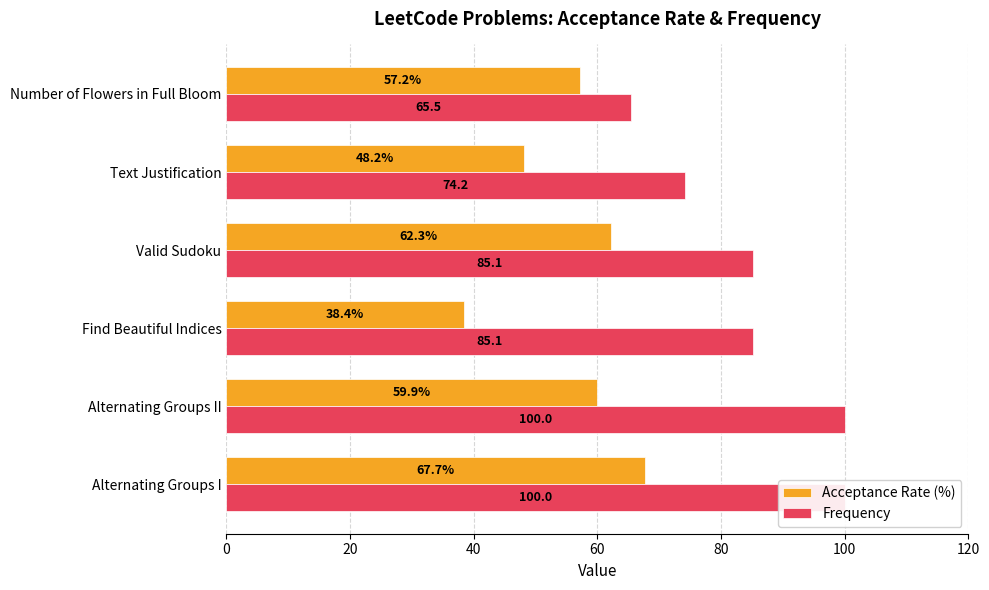

Reading left to right, extract all data points from this chart.

Acceptance Rate (%): 67.7	59.9	38.4	62.3	48.2	57.2
Frequency: 100.0	100.0	85.1	85.1	74.2	65.5